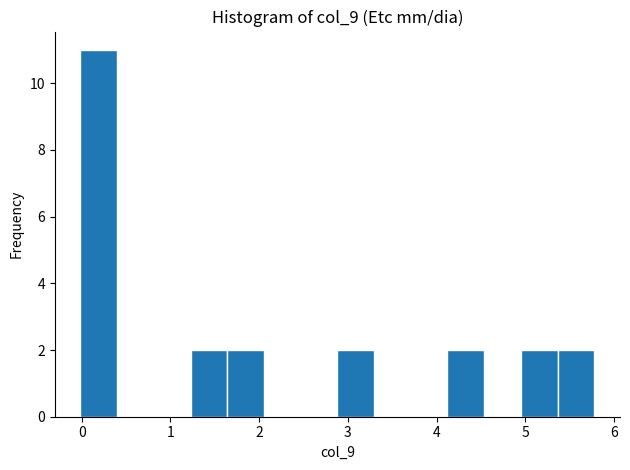

Reading left to right, transcribe this chart: for each bar, give the range it covers on the x-axis and its height. Neither the bar edges nor the heights are printed on the chart, so give them approximately, as read against the axes.

0.0 to 0.4: 11
0.4 to 0.8: 0
0.8 to 1.2: 0
1.2 to 1.6: 2
1.6 to 2.1: 2
2.1 to 2.5: 0
2.5 to 2.9: 0
2.9 to 3.3: 2
3.3 to 3.7: 0
3.7 to 4.1: 0
4.1 to 4.5: 2
4.5 to 5.0: 0
5.0 to 5.4: 2
5.4 to 5.8: 2